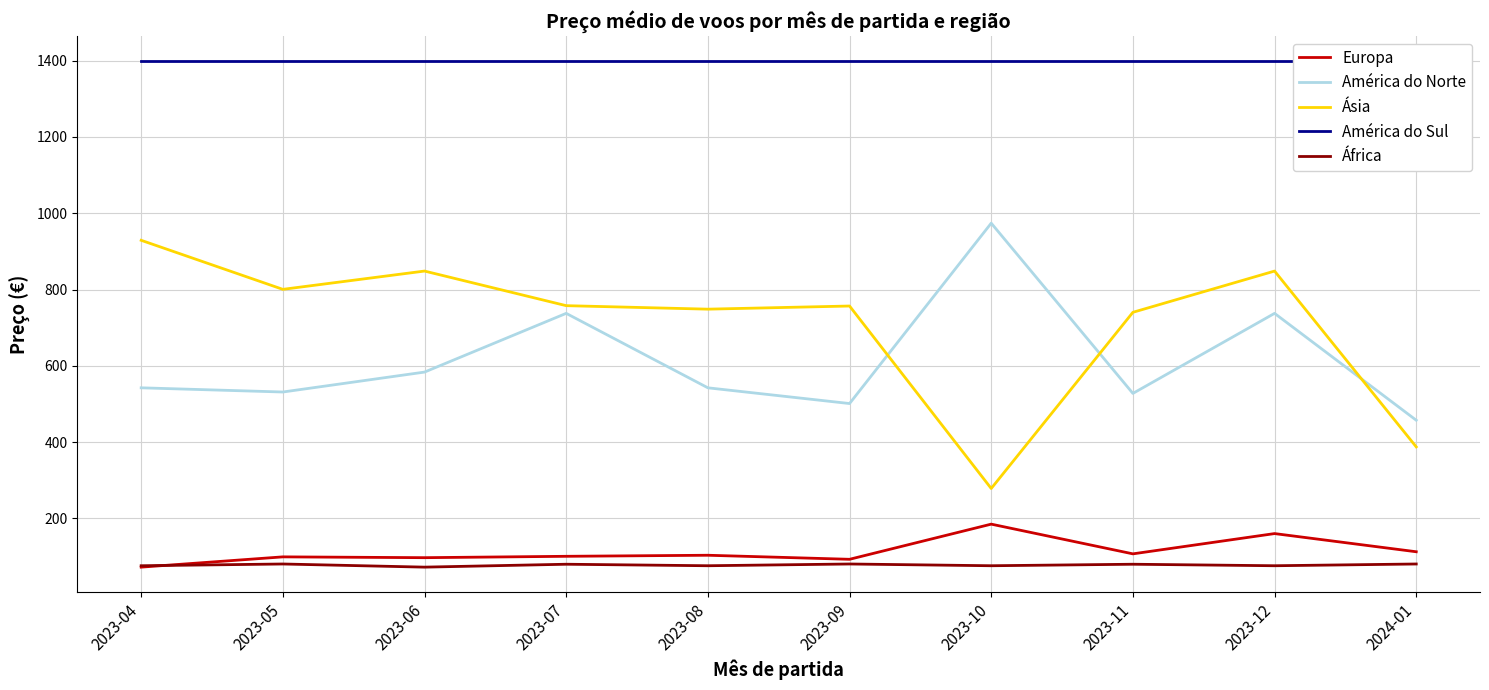

Reading right to left, transcribe all the data shown in this chart.

Europa: 112.7	160.4	107.2	185.1	92.9	103.5	100.8	97.2	99.3	72.4
América do Norte: 457.5	737.7	527.8	974.1	501.2	542.5	737.7	583.7	531.5	542.5
Ásia: 387.6	848.5	740.4	278.6	756.9	748.7	757.8	848.5	800.6	929.2
América do Sul: 1398.3	1398.3	1398.3	1398.3	1398.3	1398.3	1398.3	1398.3	1398.3	1398.3
África: 80.6	76.1	80.0	76.1	80.6	76.1	80.0	72.4	80.6	76.1